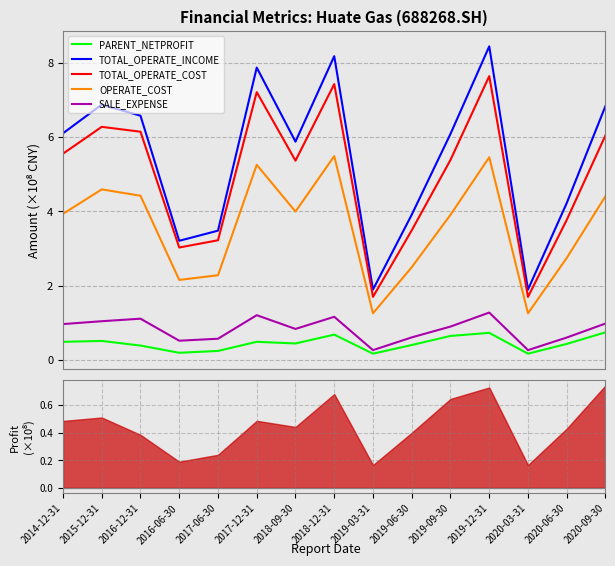

Reading left to right, transcribe all the data shown in this chart.

PARENT_NETPROFIT: 2014-12-31=0.5	2015-12-31=0.5	2016-12-31=0.4	2016-06-30=0.2	2017-06-30=0.2	2017-12-31=0.5	2018-09-30=0.4	2018-12-31=0.7	2019-03-31=0.2	2019-06-30=0.4	2019-09-30=0.6	2019-12-31=0.7	2020-03-31=0.2	2020-06-30=0.4	2020-09-30=0.7
TOTAL_OPERATE_INCOME: 2014-12-31=6.1	2015-12-31=6.9	2016-12-31=6.6	2016-06-30=3.2	2017-06-30=3.5	2017-12-31=7.9	2018-09-30=5.9	2018-12-31=8.2	2019-03-31=1.9	2019-06-30=3.9	2019-09-30=6.1	2019-12-31=8.4	2020-03-31=1.9	2020-06-30=4.2	2020-09-30=6.8
TOTAL_OPERATE_COST: 2014-12-31=5.6	2015-12-31=6.3	2016-12-31=6.1	2016-06-30=3.0	2017-06-30=3.2	2017-12-31=7.2	2018-09-30=5.4	2018-12-31=7.4	2019-03-31=1.7	2019-06-30=3.5	2019-09-30=5.4	2019-12-31=7.6	2020-03-31=1.7	2020-06-30=3.8	2020-09-30=6.0
OPERATE_COST: 2014-12-31=3.9	2015-12-31=4.6	2016-12-31=4.4	2016-06-30=2.2	2017-06-30=2.3	2017-12-31=5.3	2018-09-30=4.0	2018-12-31=5.5	2019-03-31=1.3	2019-06-30=2.5	2019-09-30=3.9	2019-12-31=5.5	2020-03-31=1.3	2020-06-30=2.7	2020-09-30=4.4
SALE_EXPENSE: 2014-12-31=1.0	2015-12-31=1.0	2016-12-31=1.1	2016-06-30=0.5	2017-06-30=0.6	2017-12-31=1.2	2018-09-30=0.8	2018-12-31=1.2	2019-03-31=0.3	2019-06-30=0.6	2019-09-30=0.9	2019-12-31=1.3	2020-03-31=0.3	2020-06-30=0.6	2020-09-30=1.0